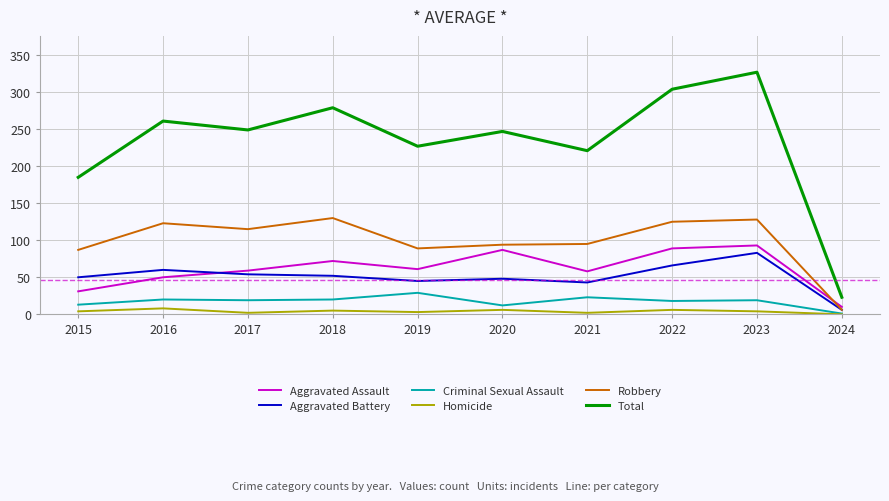

True or false: Criminal Sexual Assault and Robbery intersect in this chart.

False